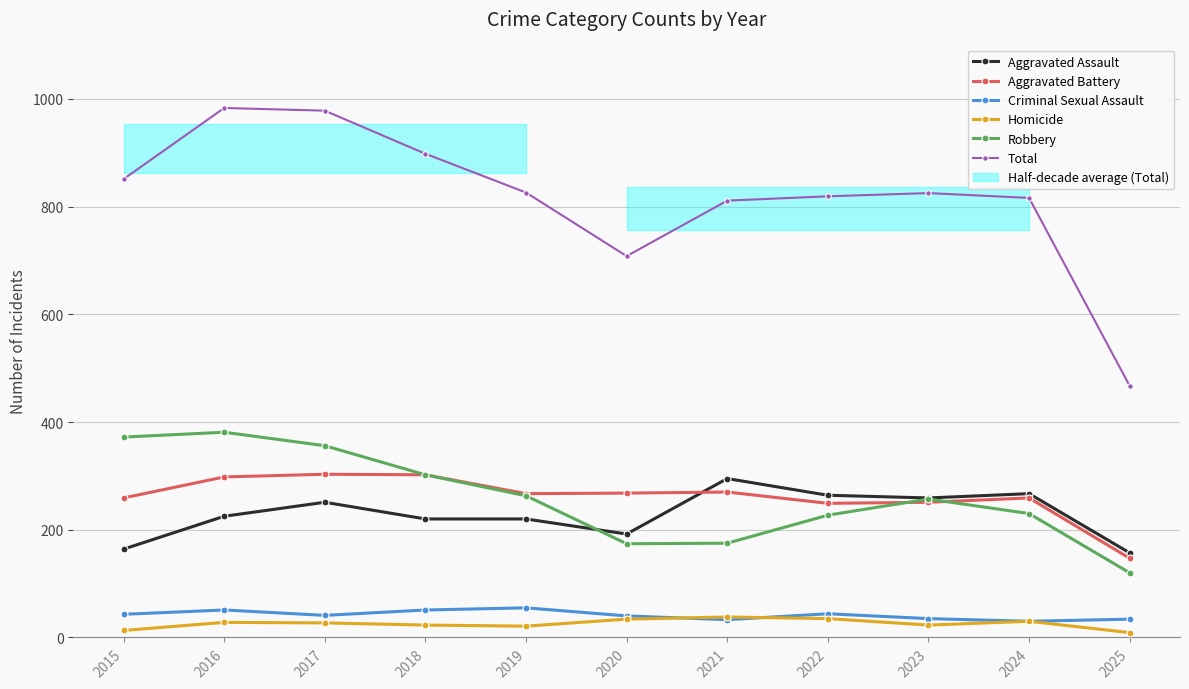

How many values in the Total series are below 825?

5